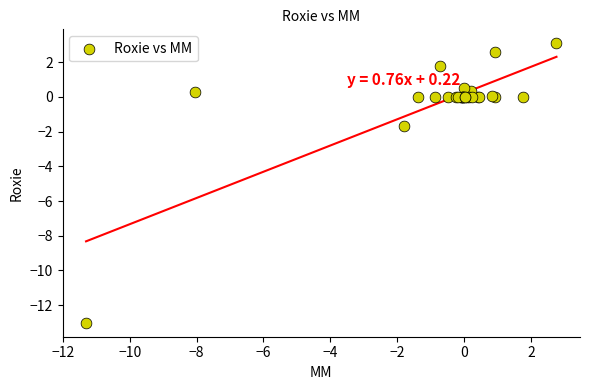

What Y value in the scatter plot is closest to -4?

-1.7